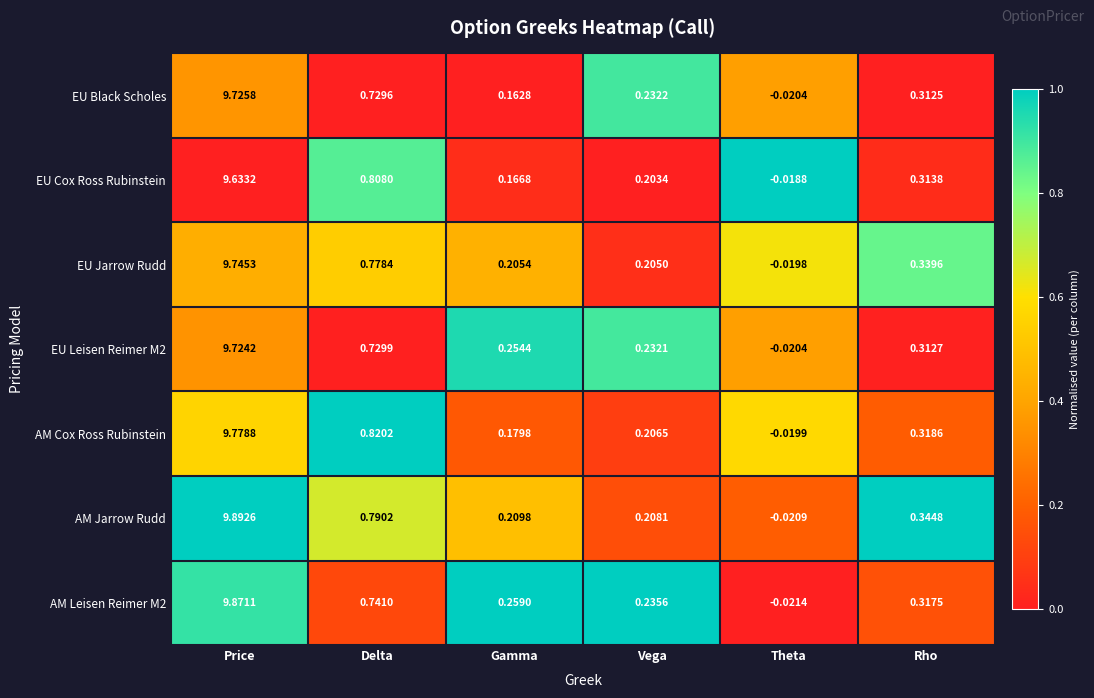

Which series has the largest range (max minus min)?

AM Jarrow Rudd